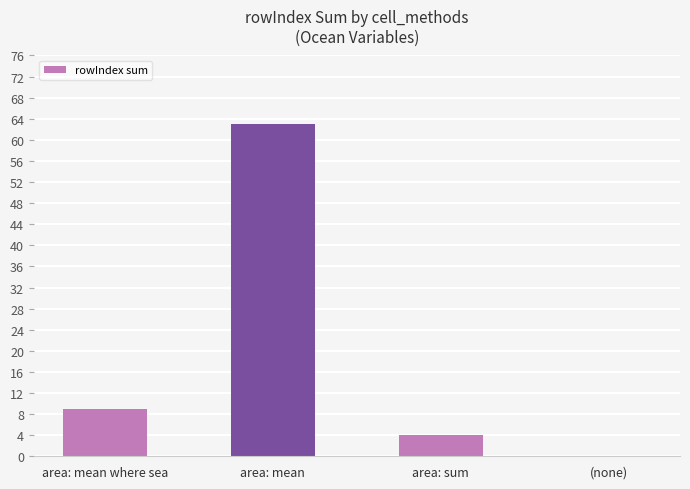

What is the ratio of the value at area: mean where sea to the value at area: mean?

0.1